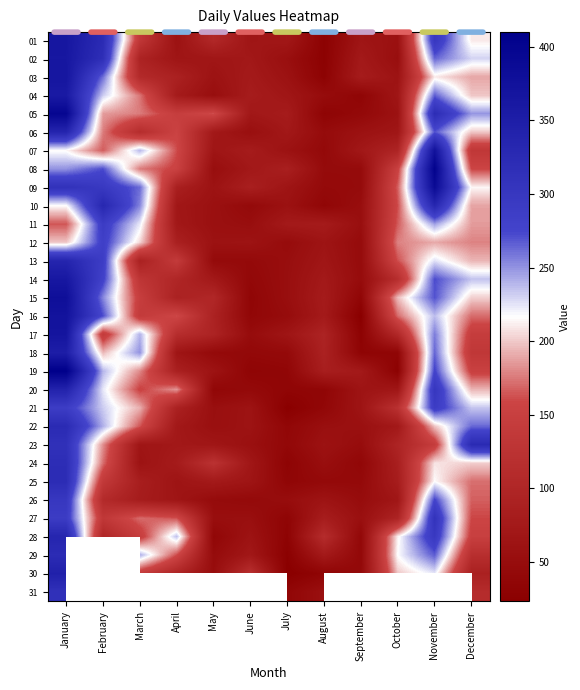

What is the difference between the 10 values at August and September?

15.0